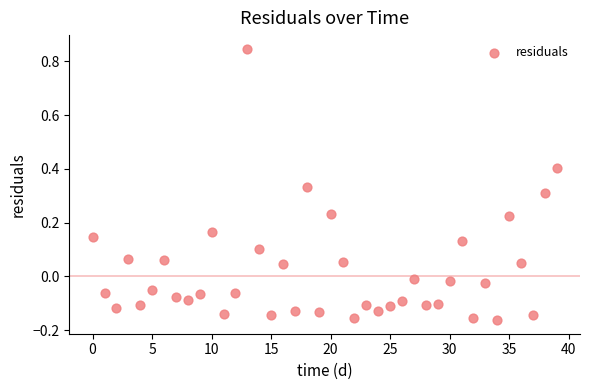

What is the range of Y values (max minus min)?

1.0